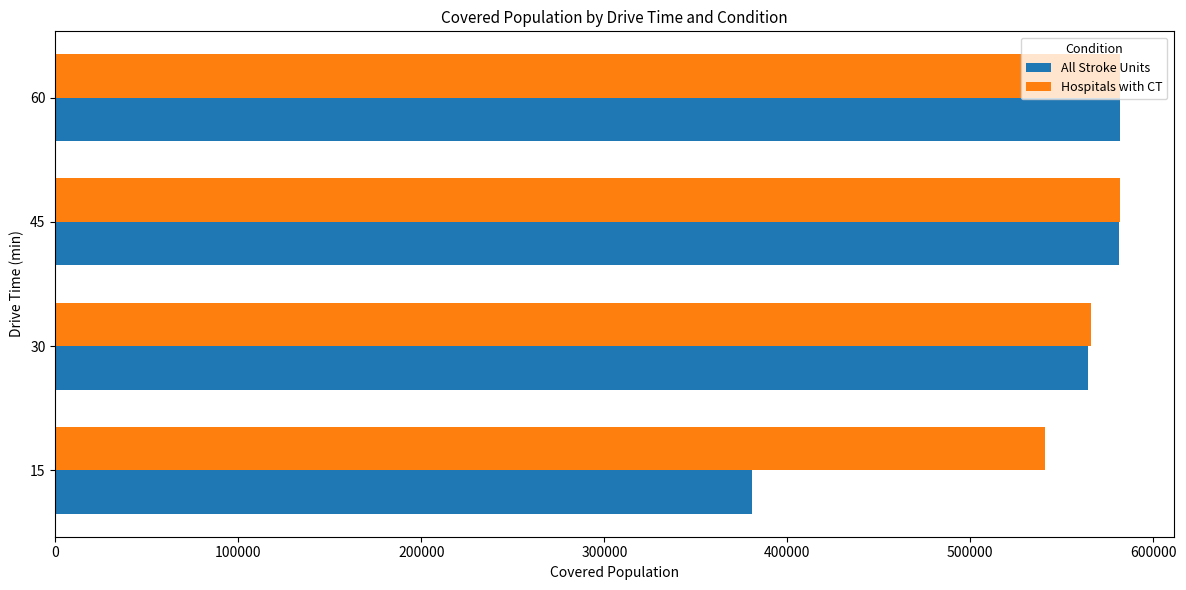

Between 15 and 30, which series saw the biggest shift?

All Stroke Units